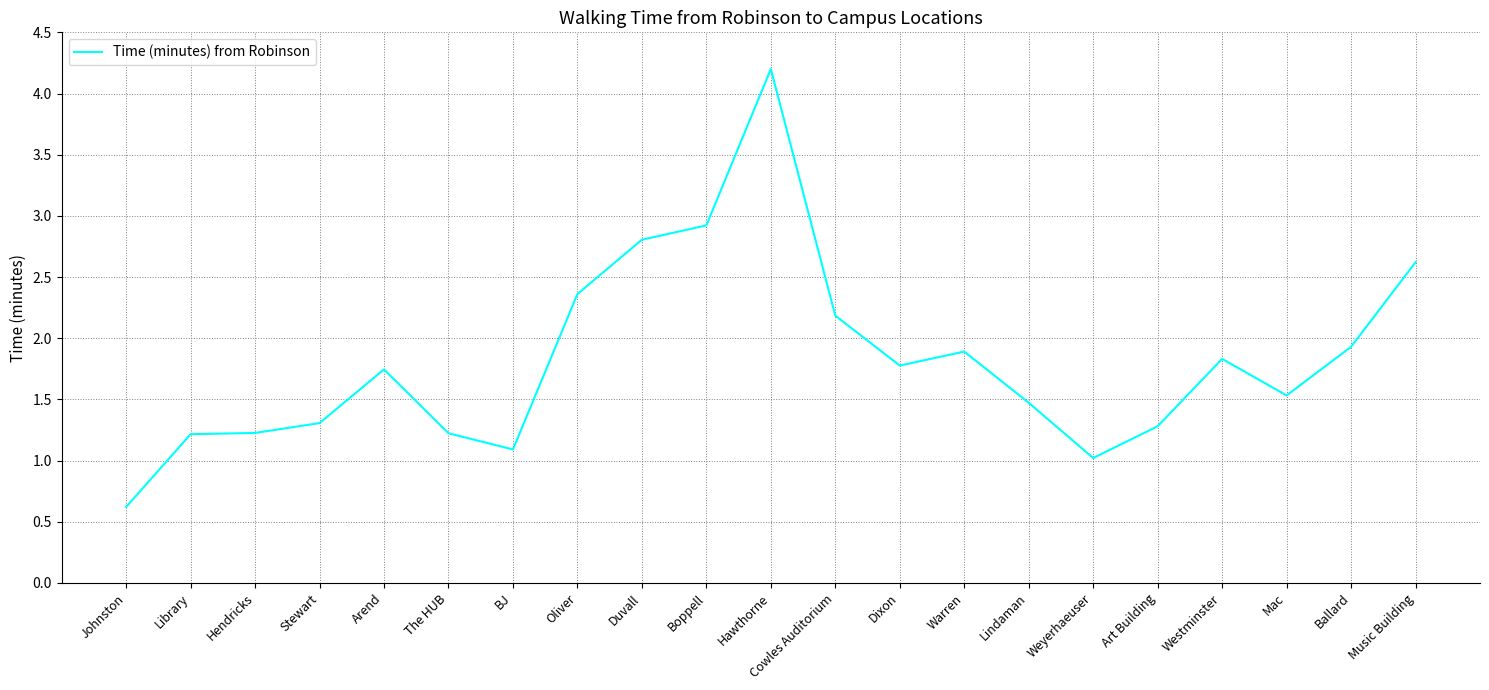

What is the change in value from Stewart to Cowles Auditorium?

+0.9